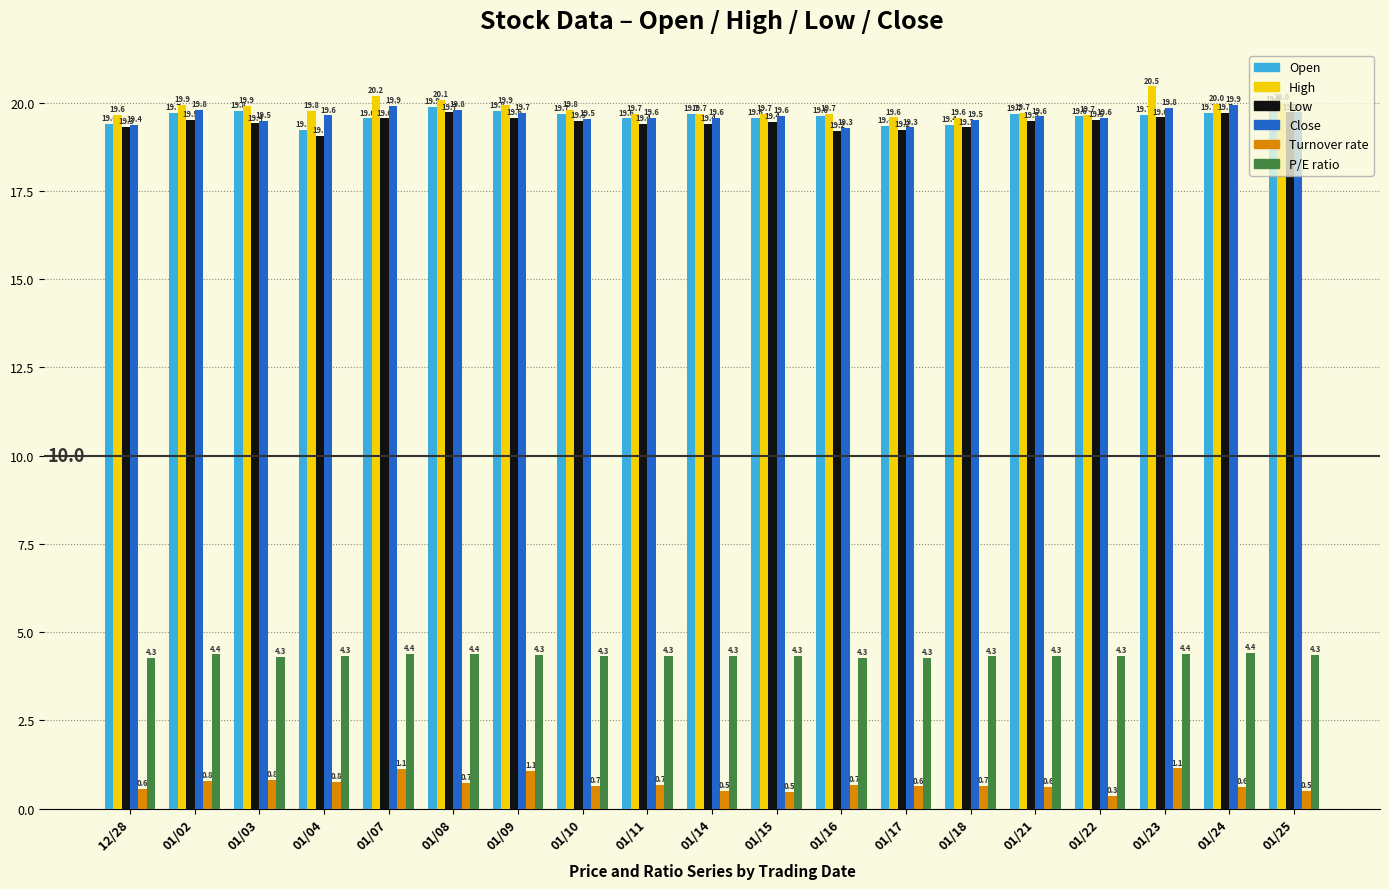

What is the value of the Turnover rate bar at the 3rd from the left?

0.8